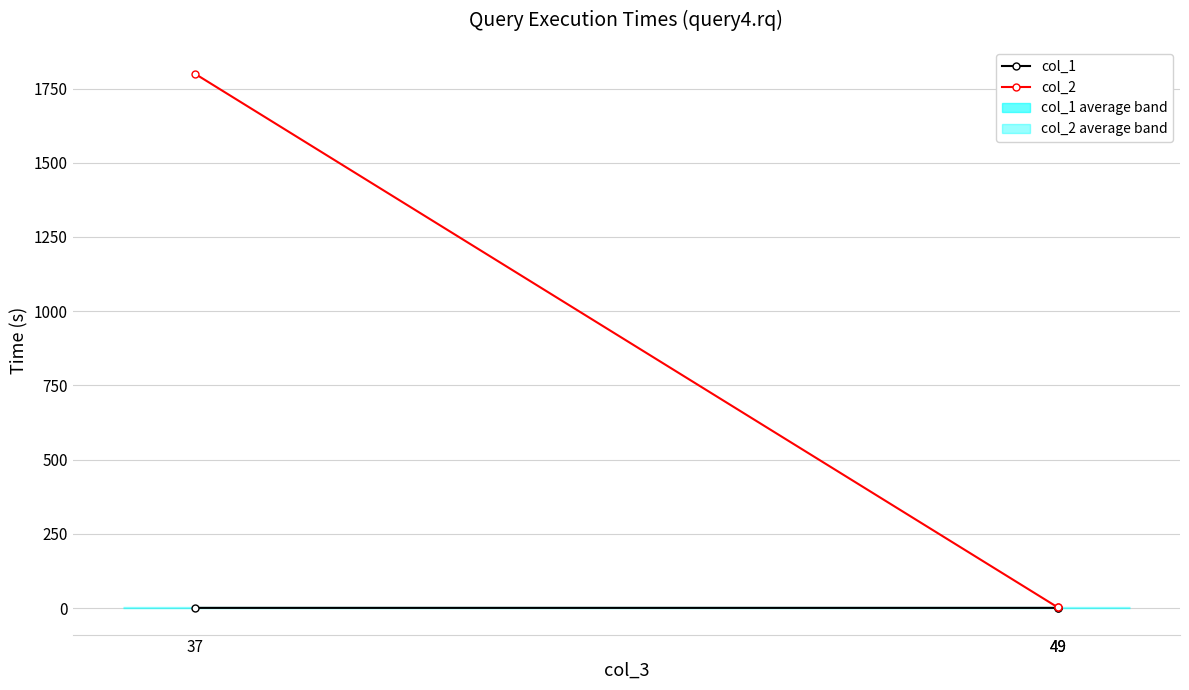

Rank the series by their average value, from lowest to highest.

col_1, col_2